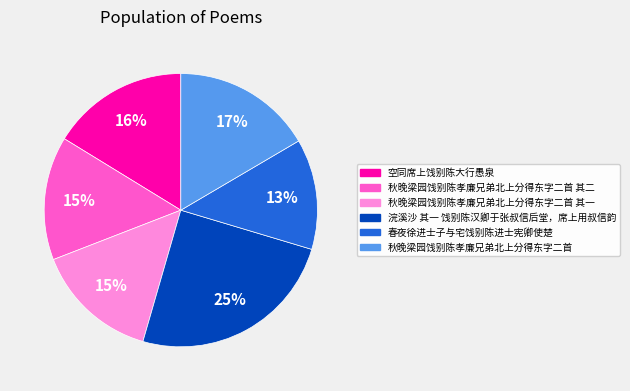

To the nearest percent, what is the difference between the largest and smallest slice percentages?

12%